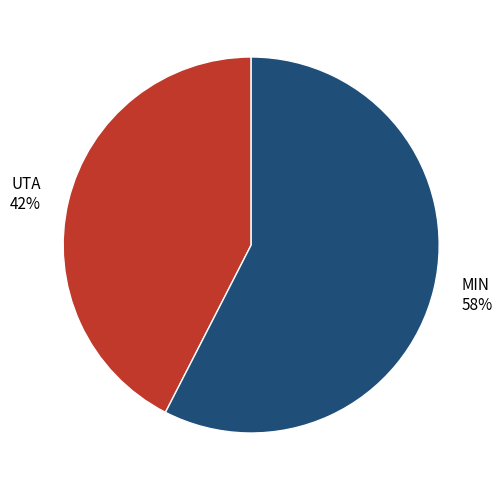

Which category accounts for the majority?

MIN